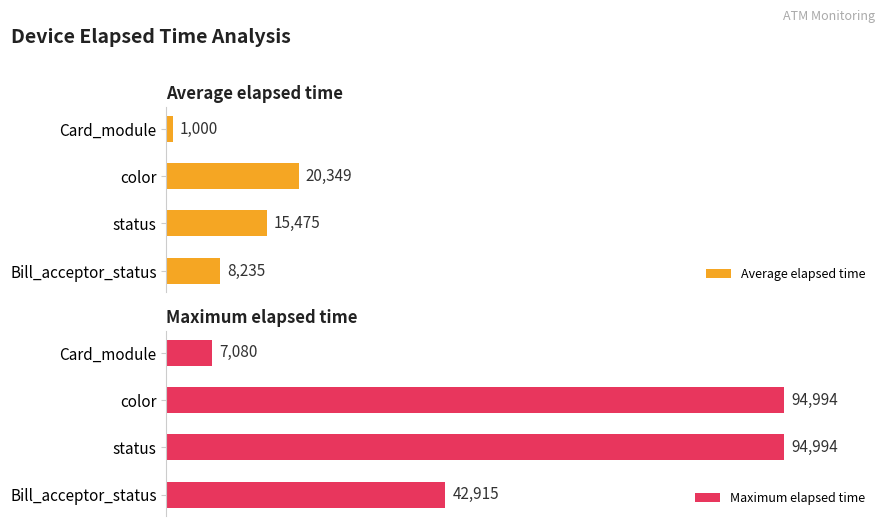

At which label is Maximum elapsed time closest to 51037?

Bill_acceptor_status